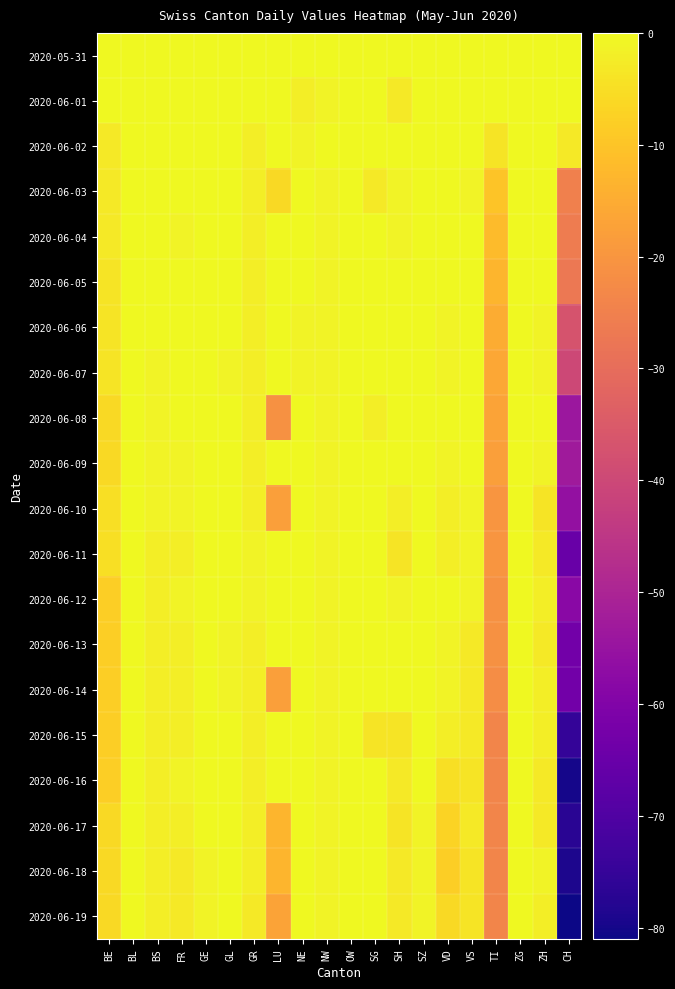

Which category has the lowest value across all series?

CH